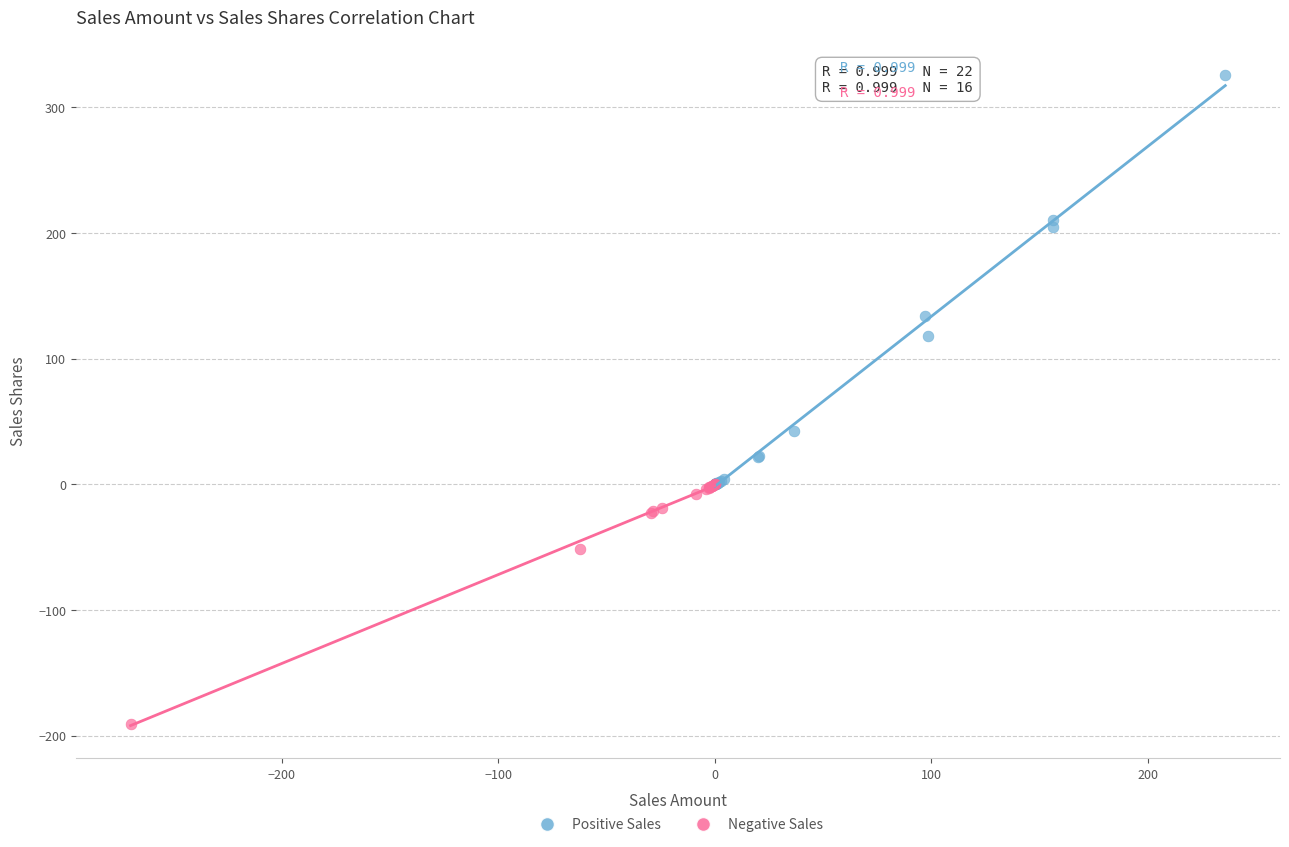

Which series reaches the minimum Y coordinate?

Negative Sales